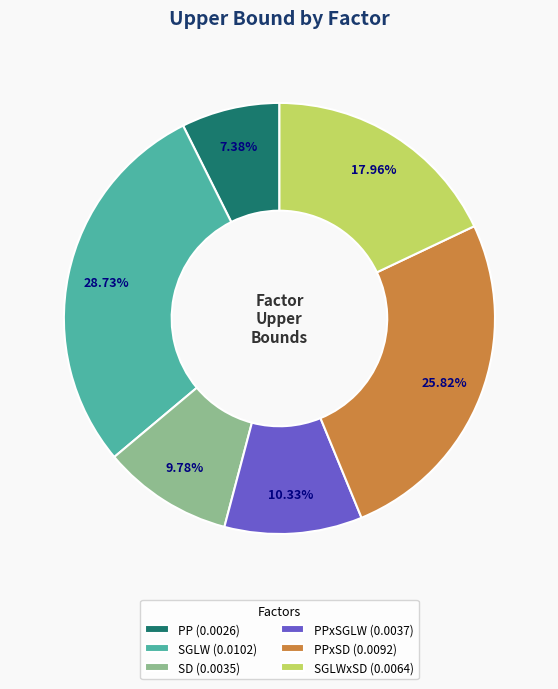

Is the sum of SD (0.0035) and PPxSGLW (0.0037) greater than half?

No